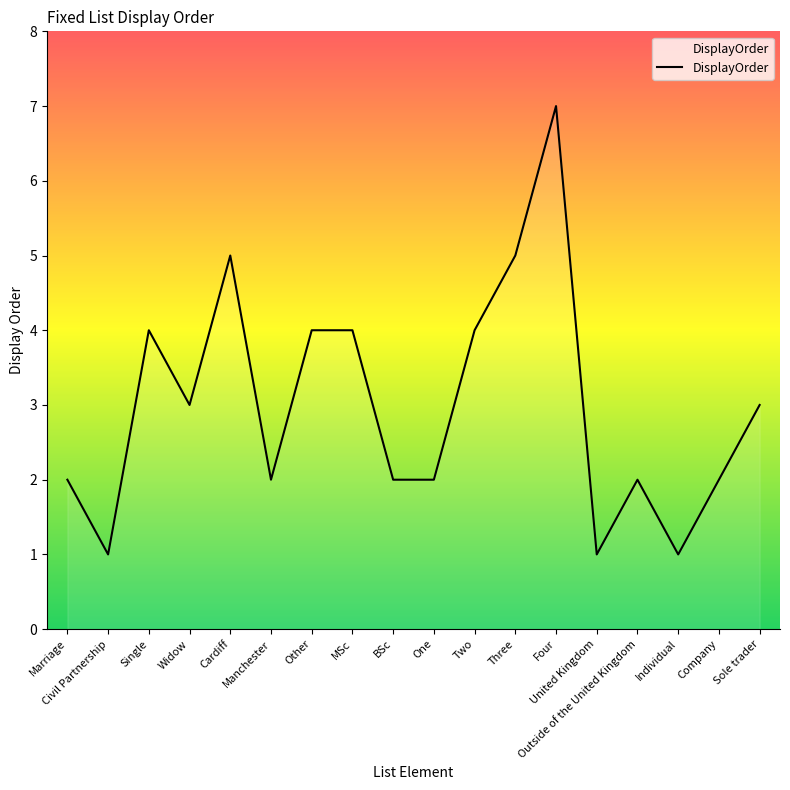

At which category does the chart reach its peak across all series?

Four